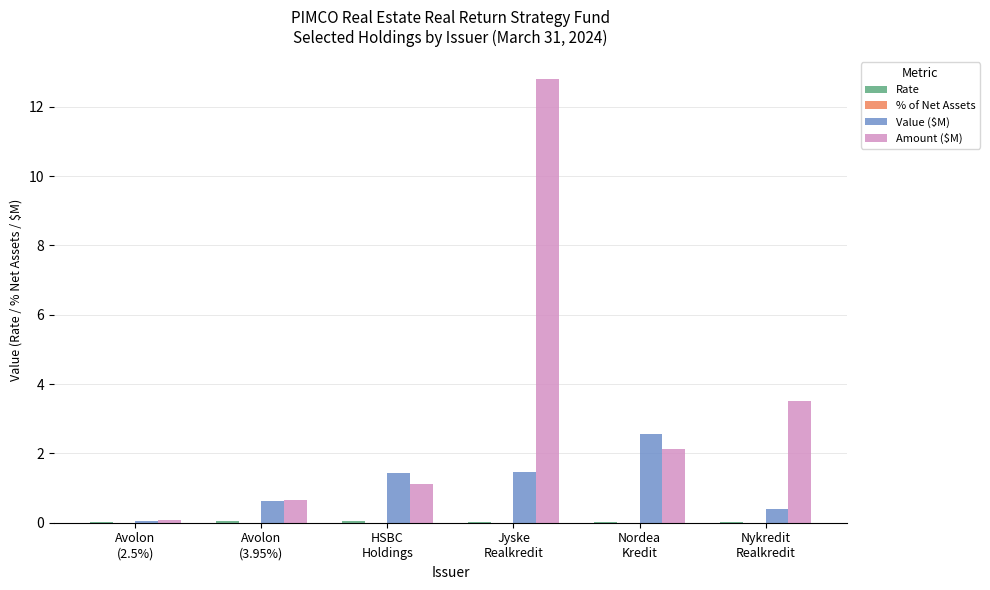

Which series has the largest total across all categories?

Amount ($M)